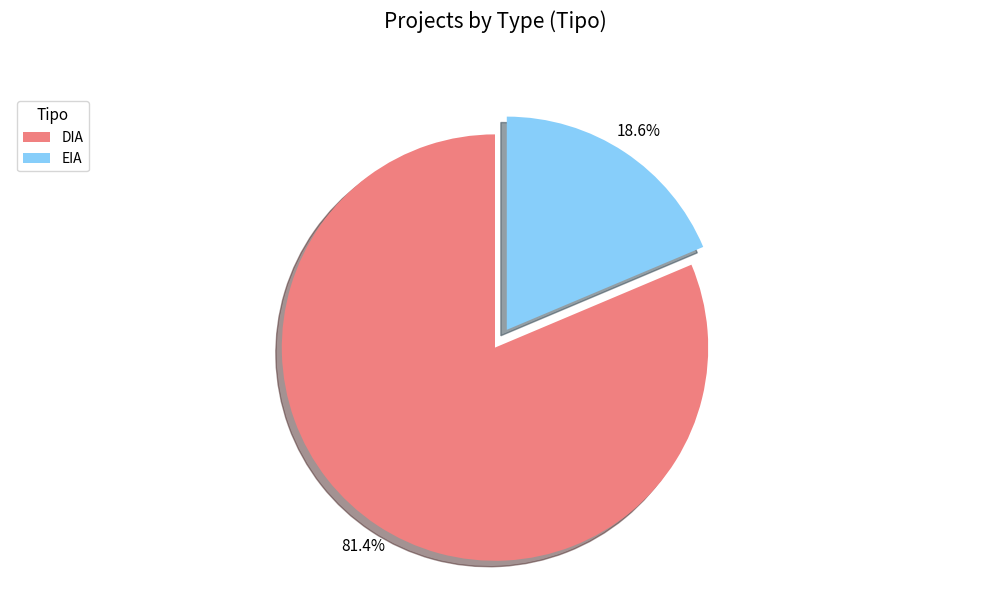

Is the sum of DIA and EIA greater than half?

Yes